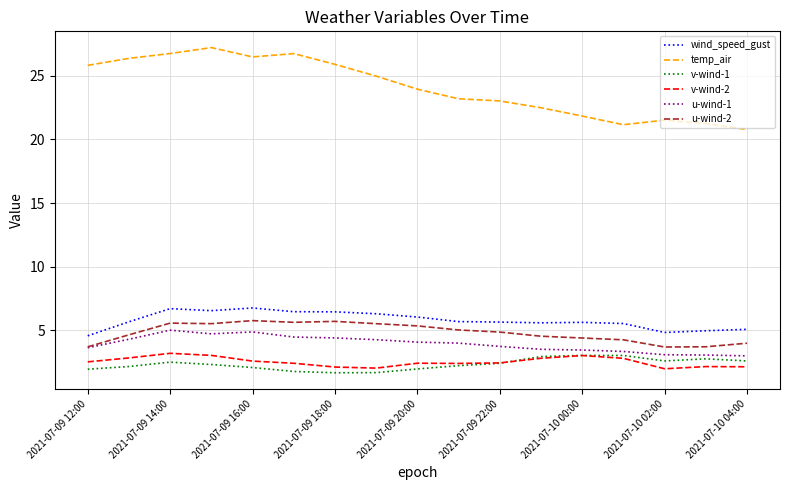

Which series has the largest total across all categories?

temp_air